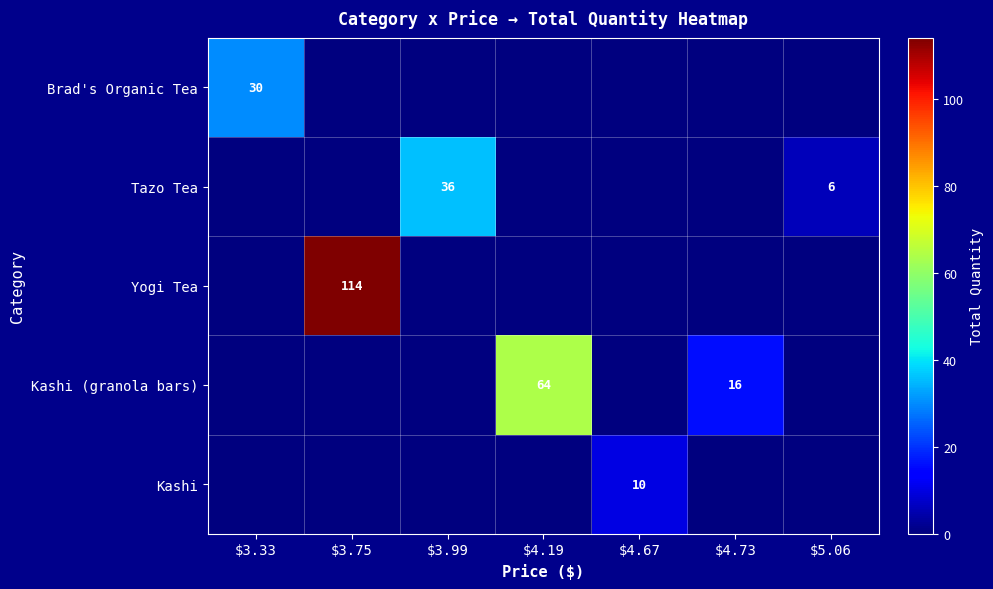

What is the greatest value displayed?

114